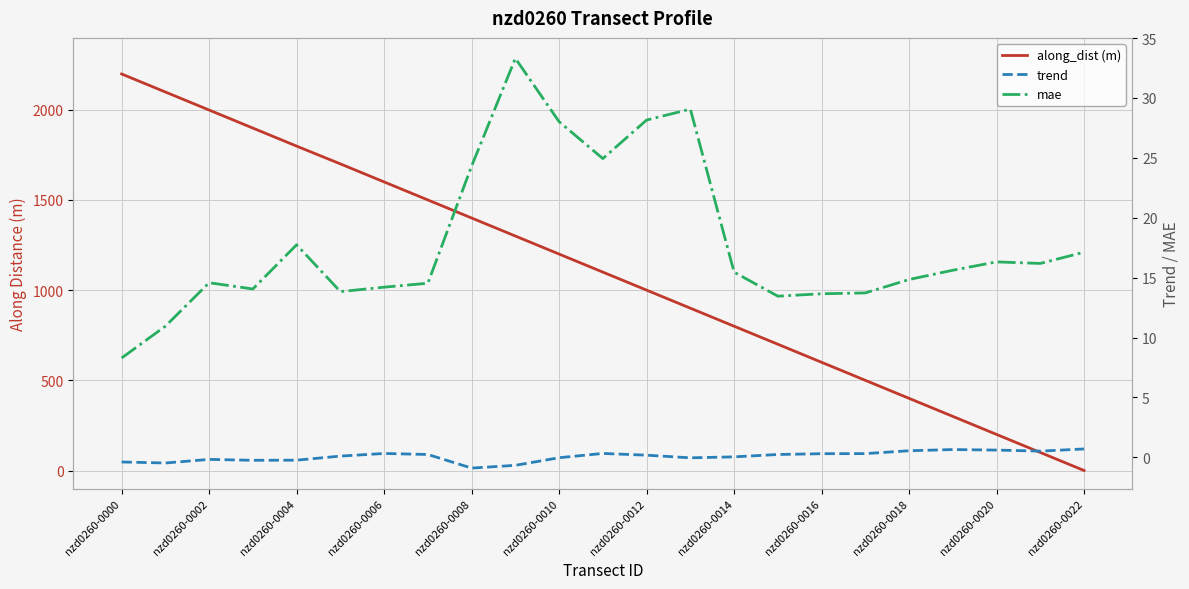

Is this an area chart (filled region under the line)?

No